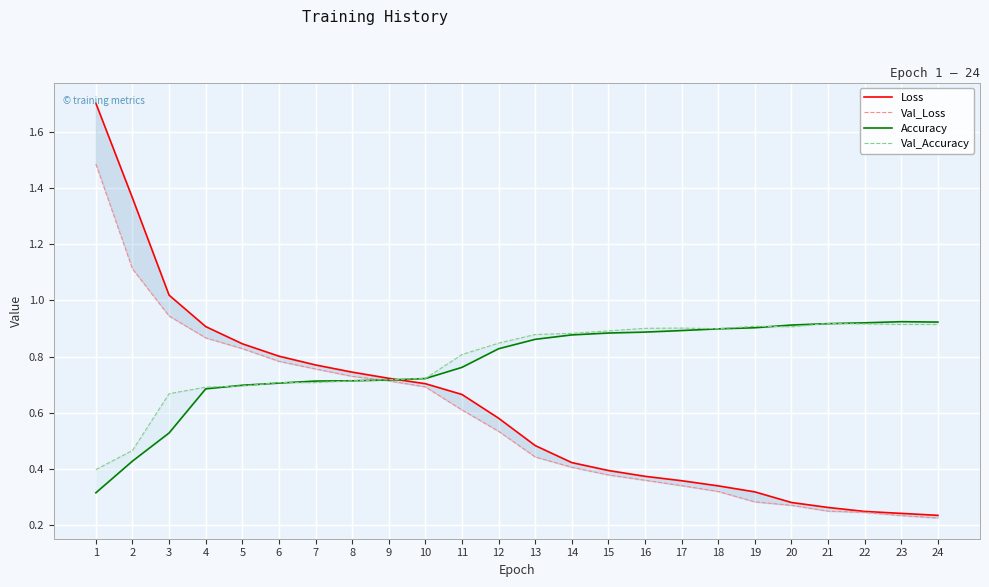

Is the value of Val_Loss at 17 greater than the value of Loss at 3?

No